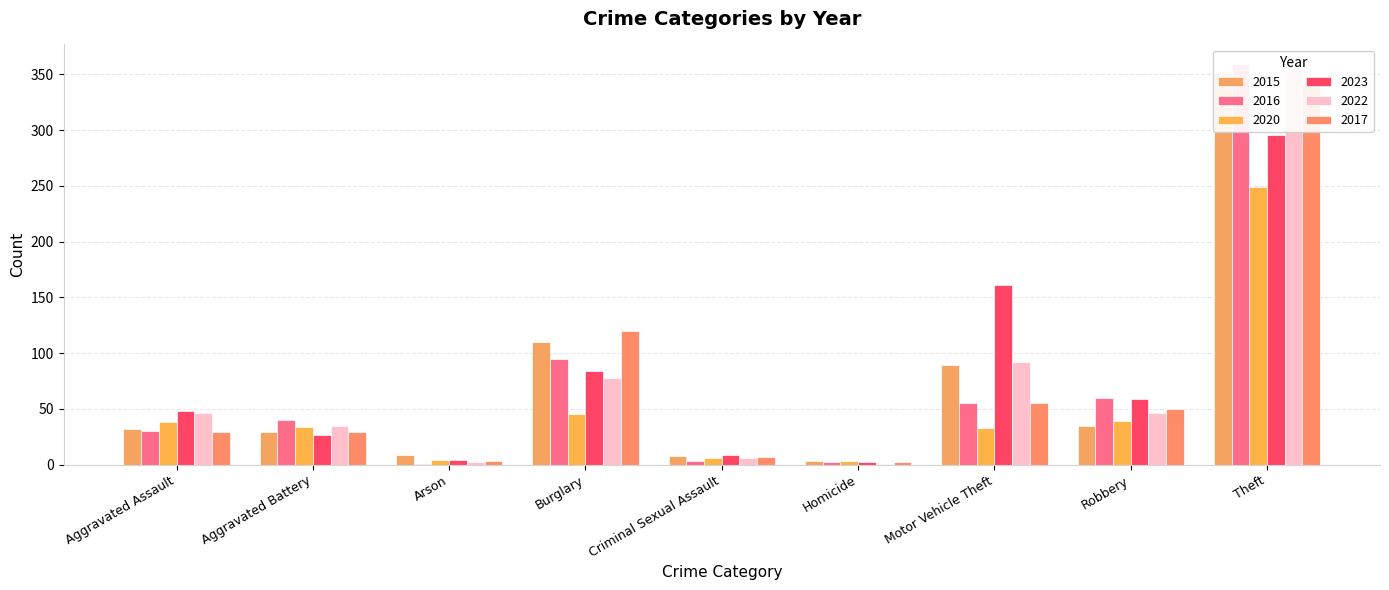

How many bars are there in each group?

6